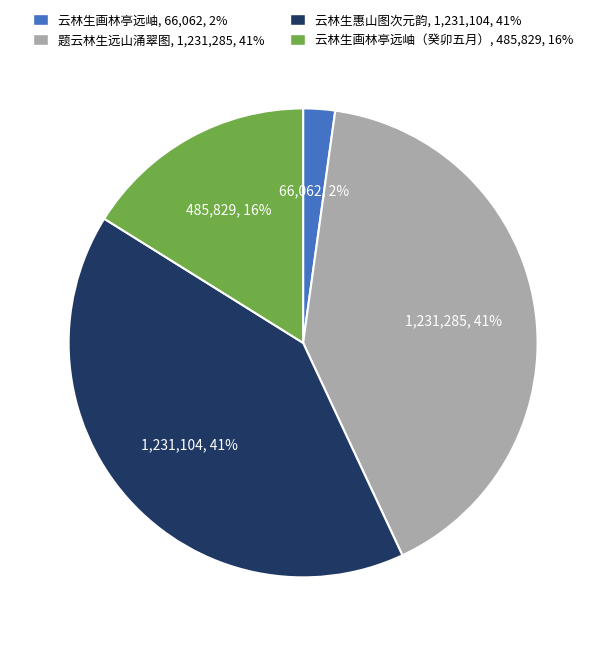

What is the smallest slice in the pie chart?

云林生画林亭远岫, 66,062, 2%